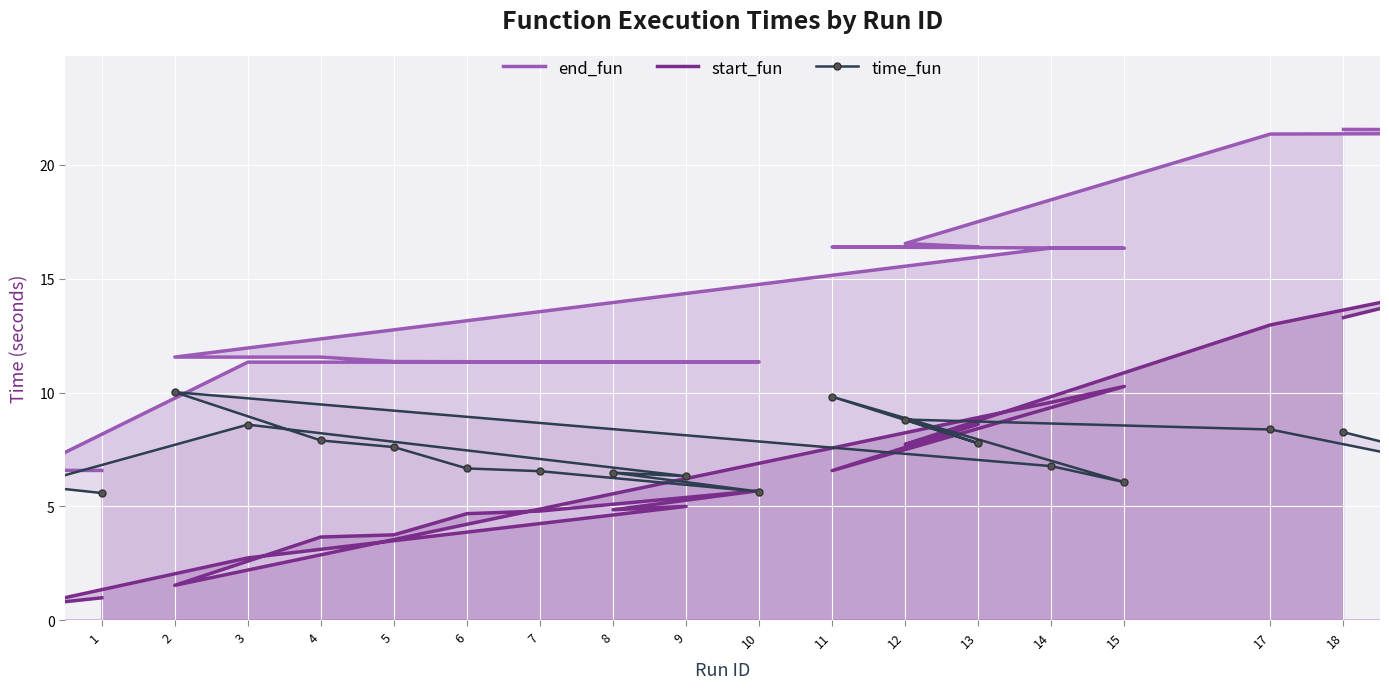

At which label does start_fun first exceed 5?

9